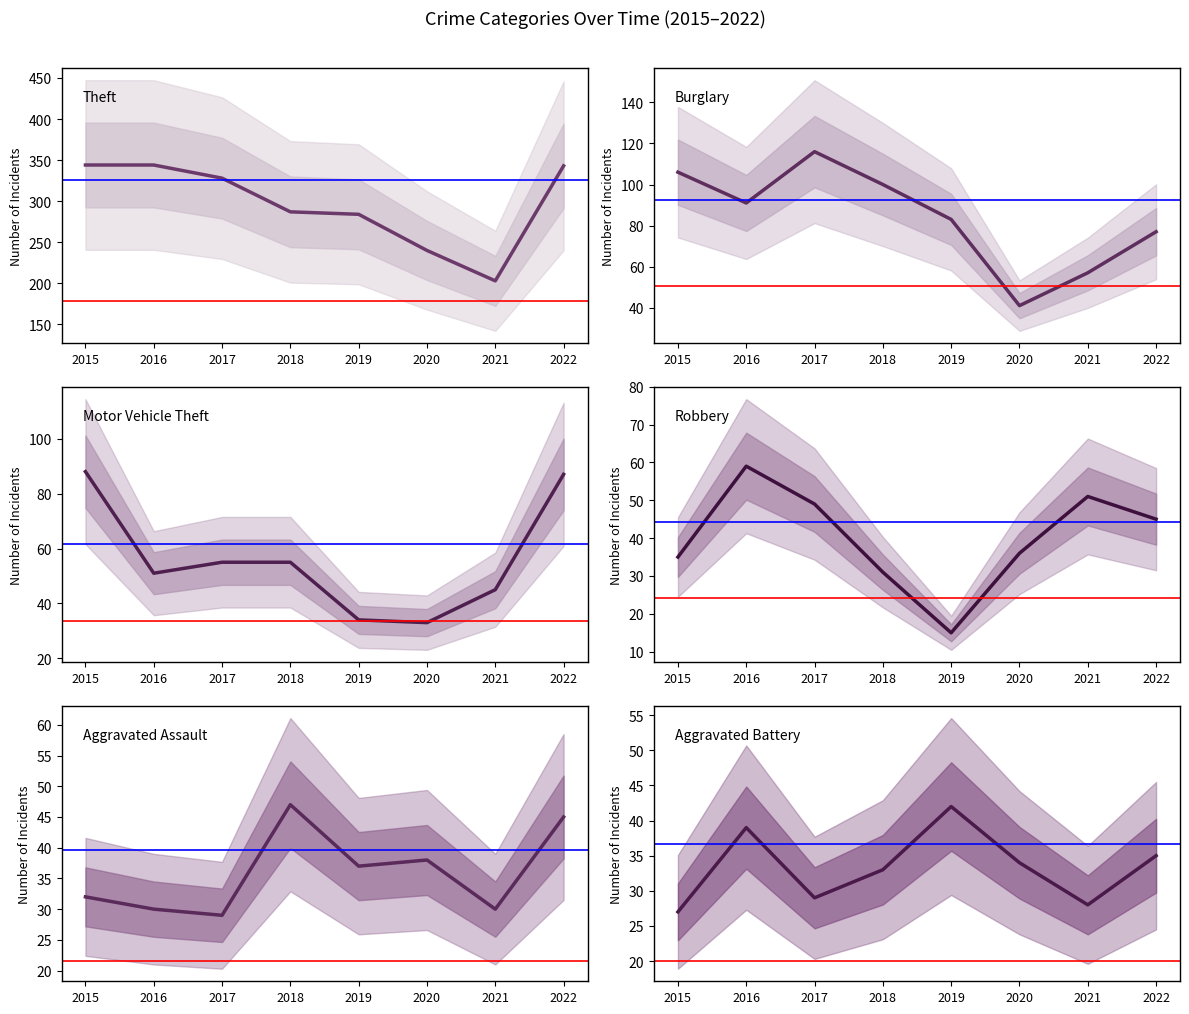

Reading right to left, what are all the values shown in this chart?

Theft: 343	203	240	284	287	328	344	344
Burglary: 77	57	41	83	100	116	91	106
Motor Vehicle Theft: 87	45	33	34	55	55	51	88
Robbery: 45	51	36	15	31	49	59	35
Aggravated Assault: 45	30	38	37	47	29	30	32
Aggravated Battery: 35	28	34	42	33	29	39	27